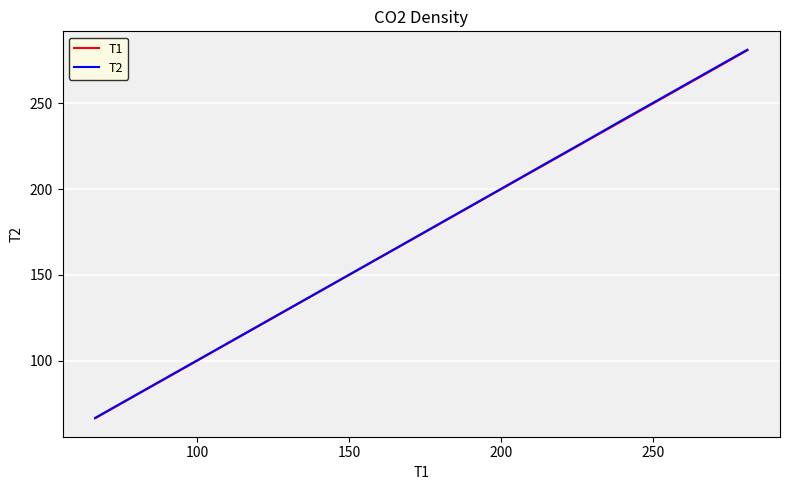

Which series has the largest range (max minus min)?

T2